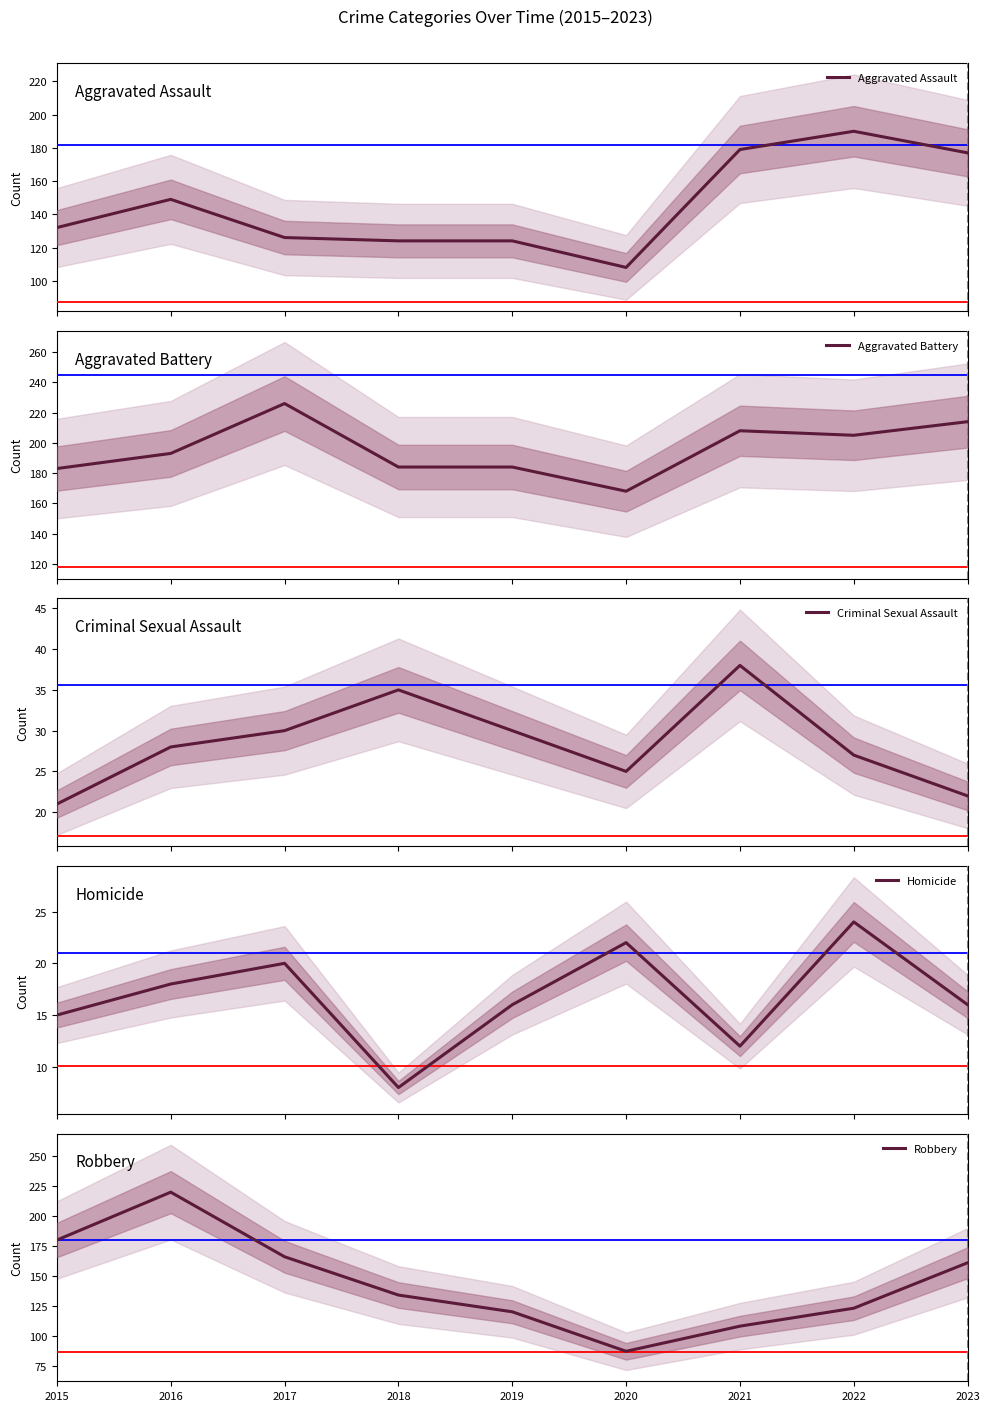

Reading left to right, extract all data points from this chart.

Aggravated Assault: 2015=132	2016=149	2017=126	2018=124	2019=124	2020=108	2021=179	2022=190	2023=177
Aggravated Battery: 2015=183	2016=193	2017=226	2018=184	2019=184	2020=168	2021=208	2022=205	2023=214
Criminal Sexual Assault: 2015=21	2016=28	2017=30	2018=35	2019=30	2020=25	2021=38	2022=27	2023=22
Homicide: 2015=15	2016=18	2017=20	2018=8	2019=16	2020=22	2021=12	2022=24	2023=16
Robbery: 2015=180	2016=220	2017=166	2018=134	2019=120	2020=87	2021=108	2022=123	2023=161